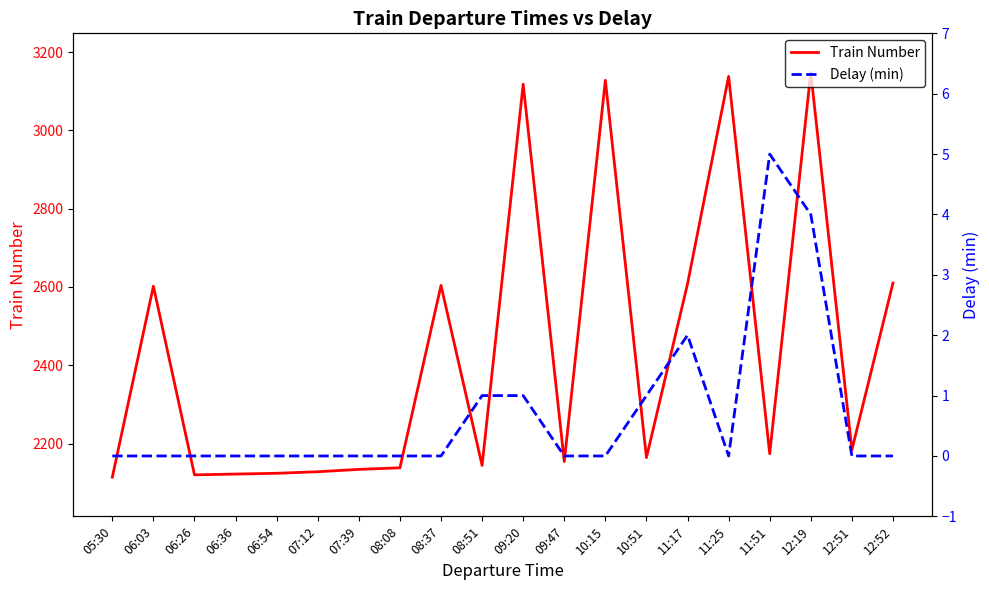

Between 12:51 and 05:30, which is larger?

12:51